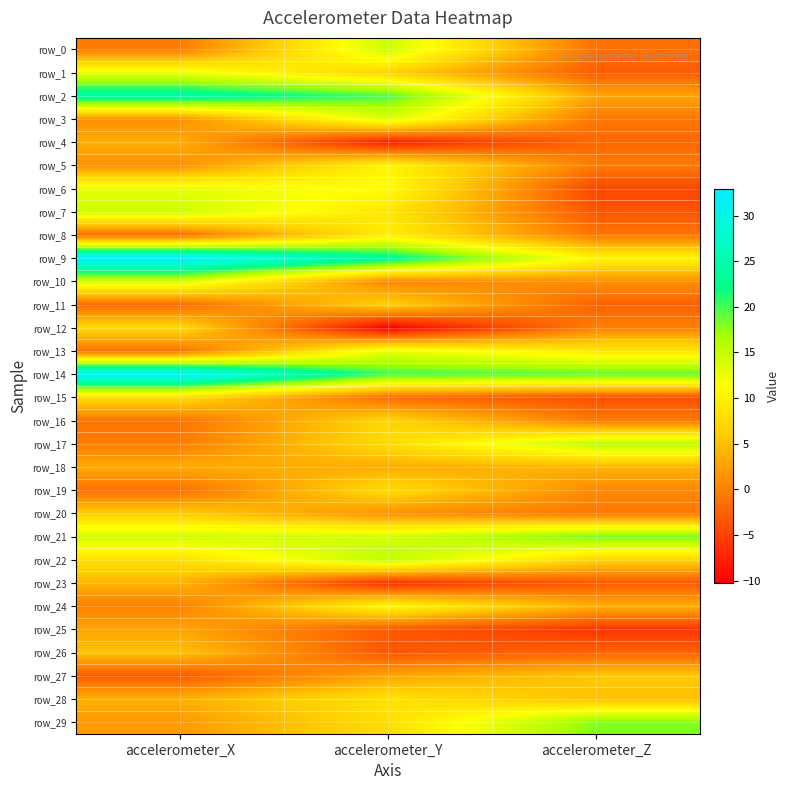

What is the difference between the maximum and second lowest values in the row_23 series?

7.1